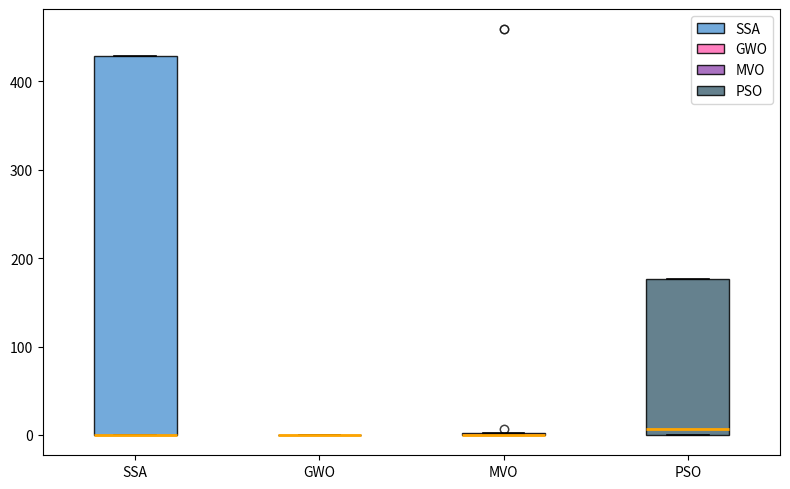

Reading left to right, transcribe this box plot: for each box, give where its median line is, the range the box spans, and where its two whiskers end, as read against the y-axis. The values are not printed on the chart, so give them approximately, as read against the axis.

SSA: median 0 (drawn on the box's lower edge), box 0 to 430, whiskers 0 to 430
GWO: box collapsed to a line at 0, whiskers 0 to 0
MVO: box collapsed to a line at 0, whiskers 0 to 0
PSO: median 10, box 0 to 180, whiskers 0 to 180